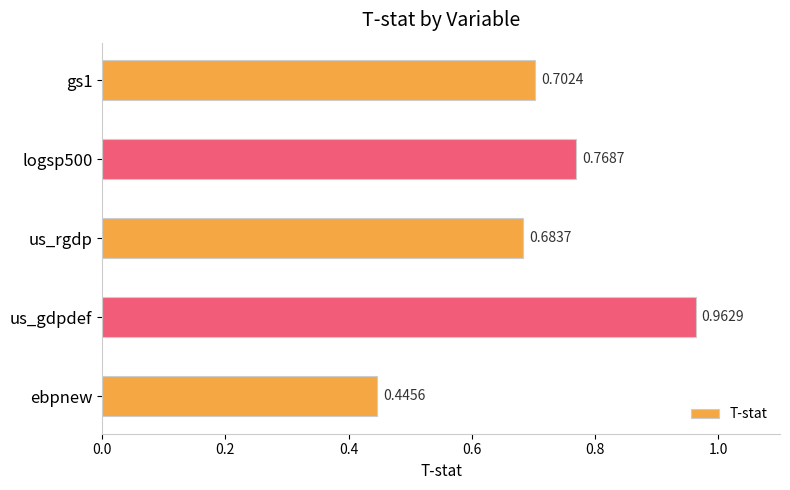

Which has a higher value, logsp500 or ebpnew?

logsp500